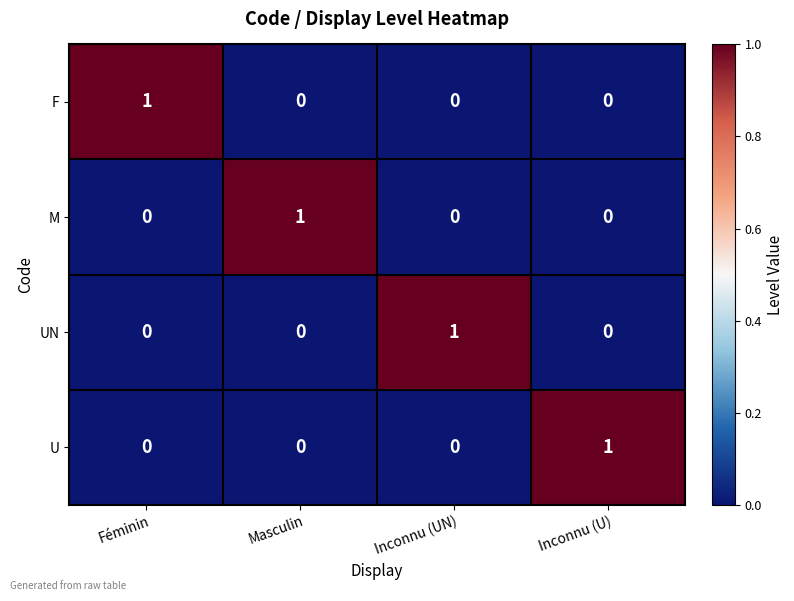

How many positive values does the U series have?

1